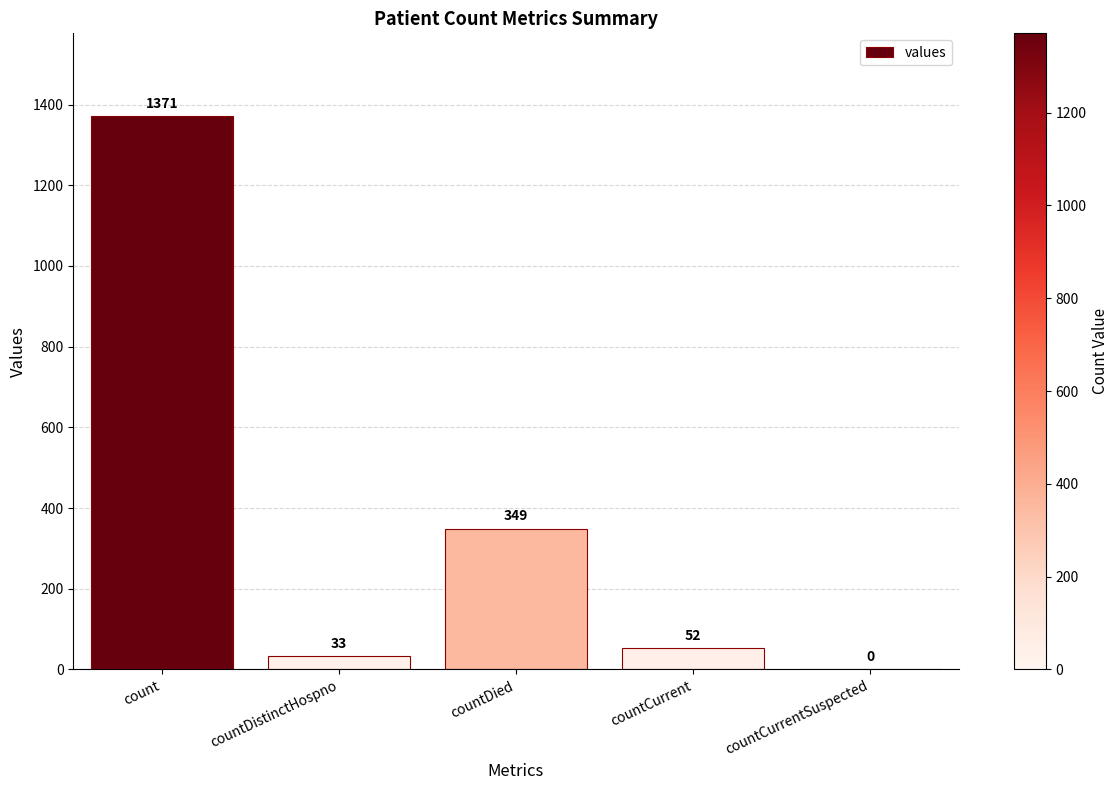

Approximately how many times larger is the value at countCurrent compared to countDistinctHospno?

1.6